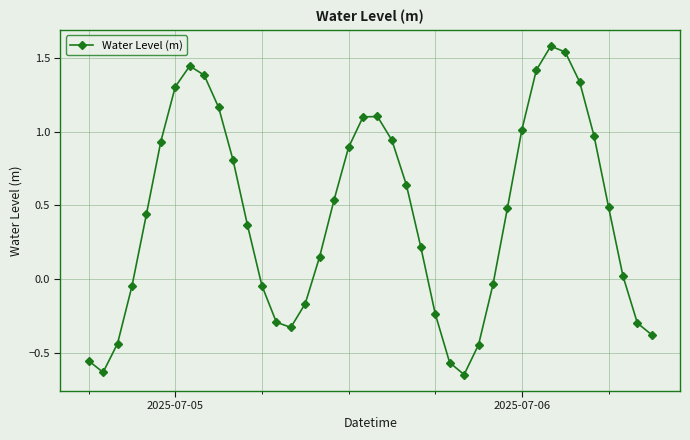

What is the difference between the second highest and minimum values?

2.2